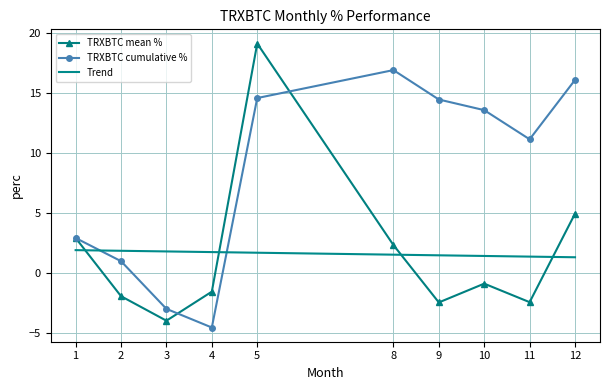

After their last crossing, which series has the higher values: TRXBTC mean % or TRXBTC cumulative %?

TRXBTC cumulative %